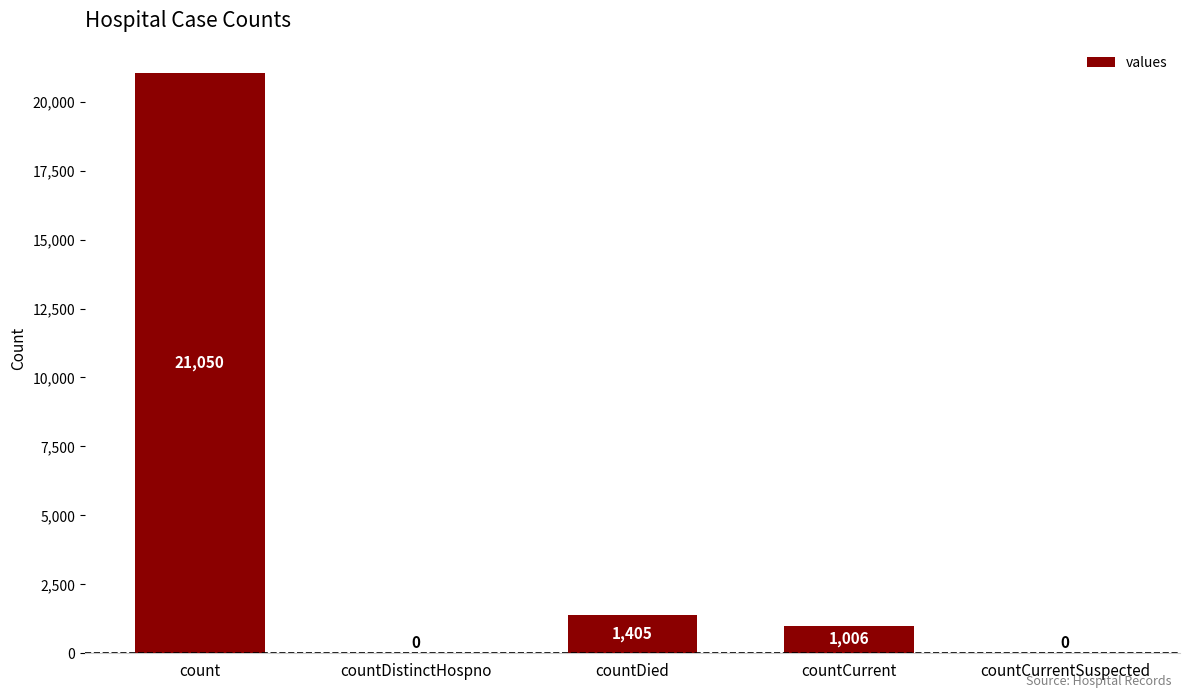

What is the maximum value shown in the chart?

21050